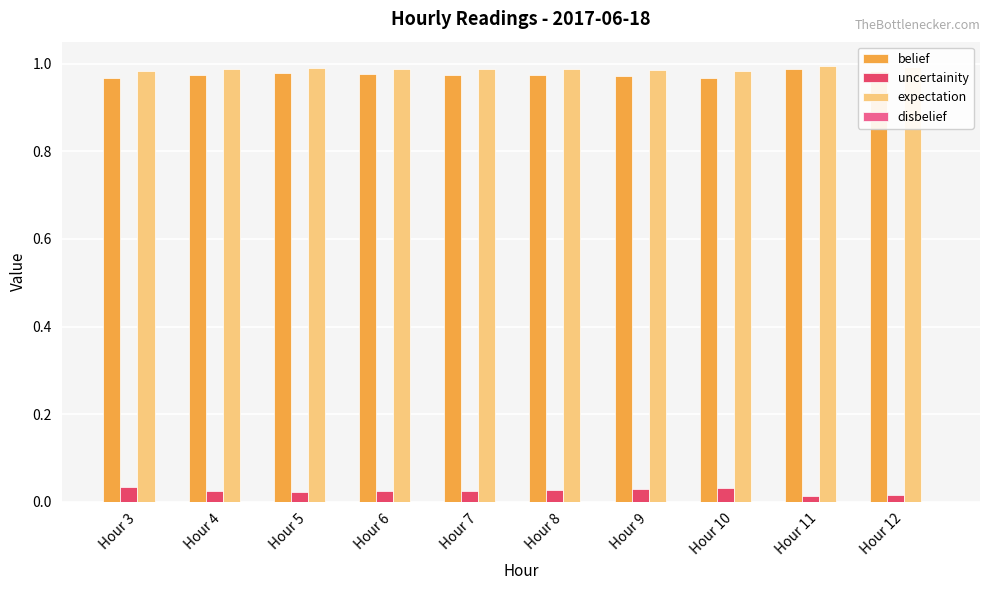

Count the uncertainity values in the range 0 to 1.

10